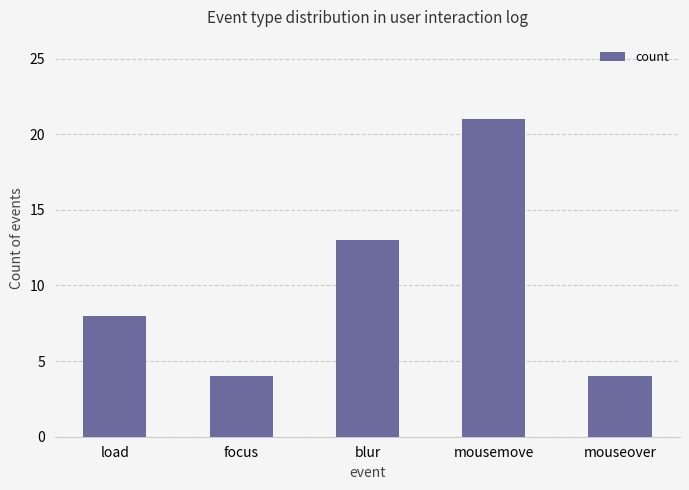

What is the ratio of the value at mouseover to the value at load?

0.5